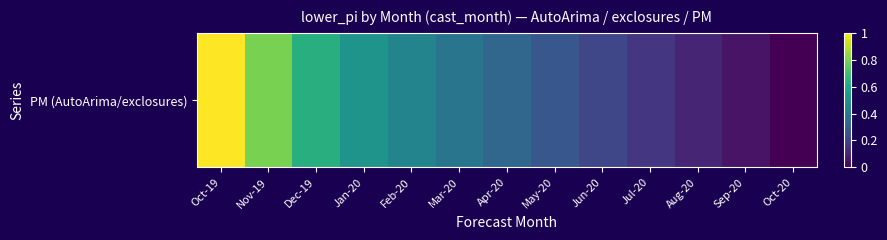

Reading left to right, extract all data points from this chart.

Oct-19=1.0	Nov-19=0.8	Dec-19=0.6	Jan-20=0.5	Feb-20=0.5	Mar-20=0.4	Apr-20=0.3	May-20=0.3	Jun-20=0.2	Jul-20=0.2	Aug-20=0.1	Sep-20=0.1	Oct-20=0.0